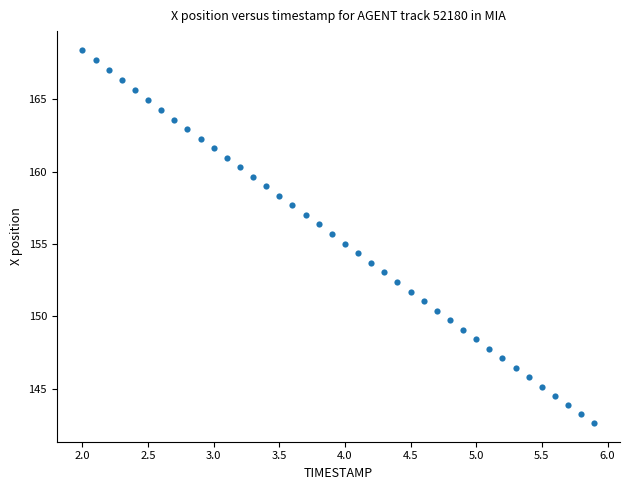

What is the range of X values (max minus min)?

3.9